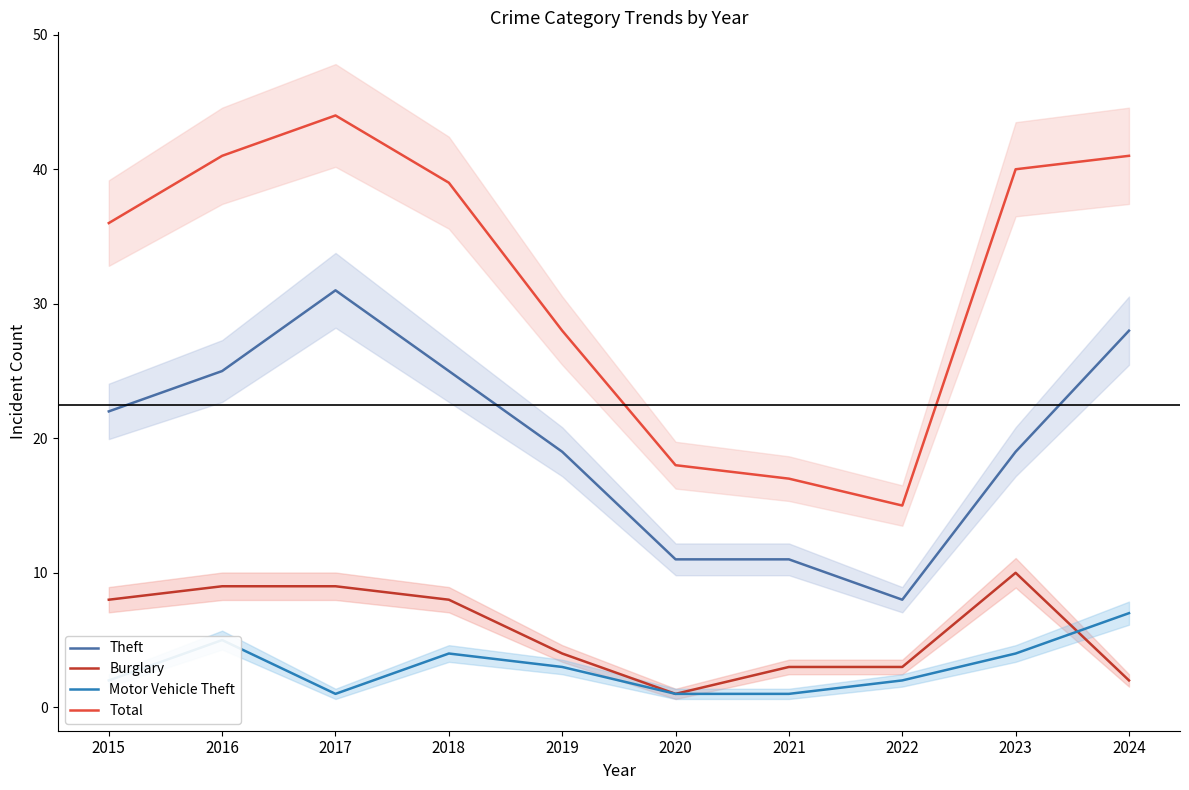

What is the average value of the Motor Vehicle Theft series?

3